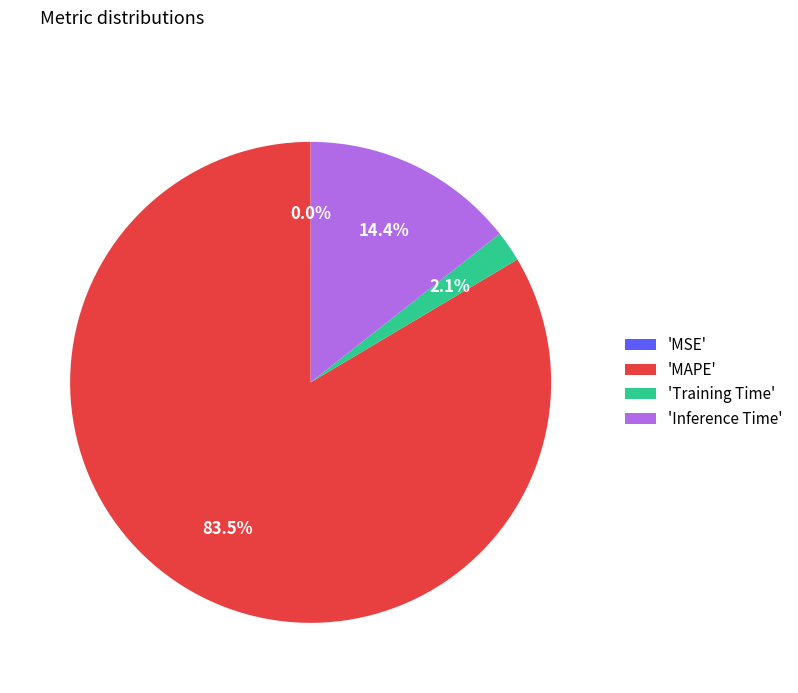

To the nearest percent, what is the difference between the largest and smallest slice percentages?

84%